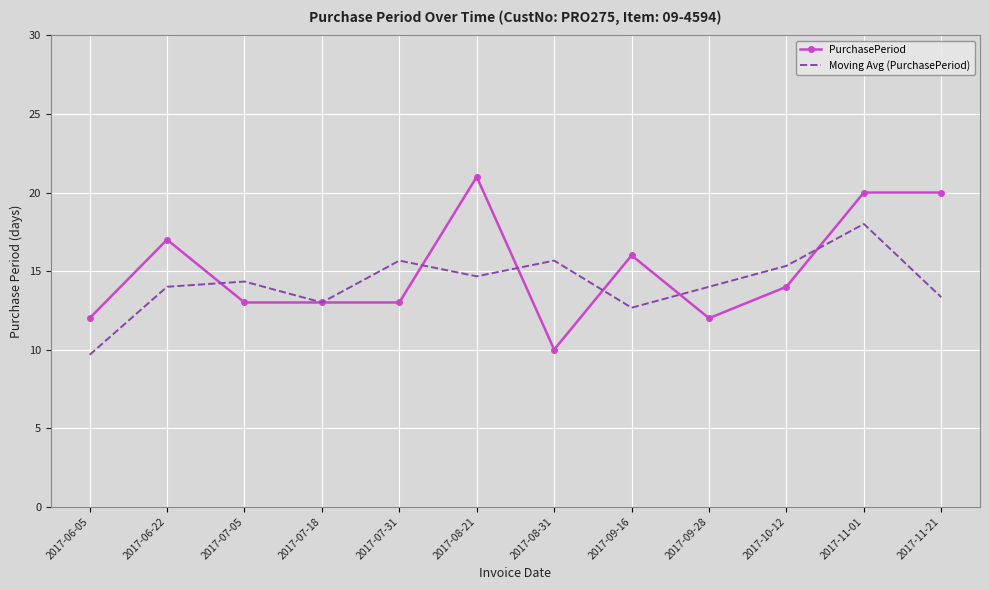

At which category is the sum across all series the highest?

2017-11-01